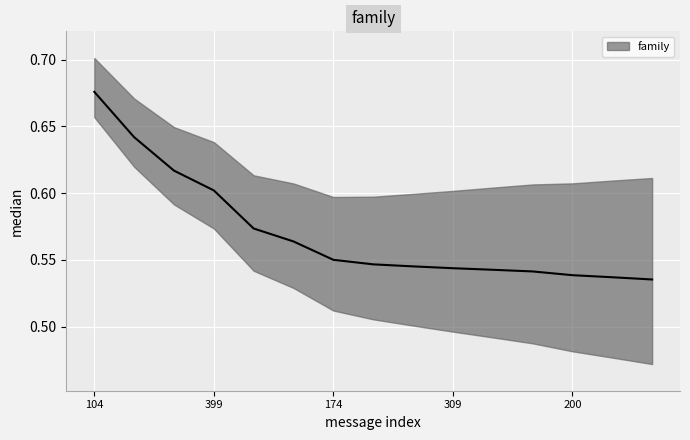

Which category has the lowest value across all series?

185